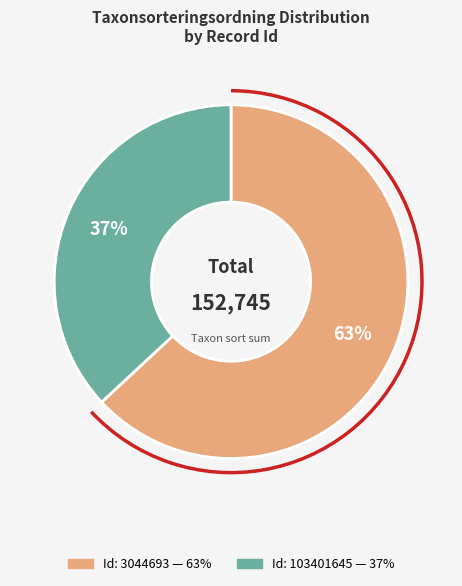

To the nearest percent, what percentage of the pie is Id: 103401645?

37%